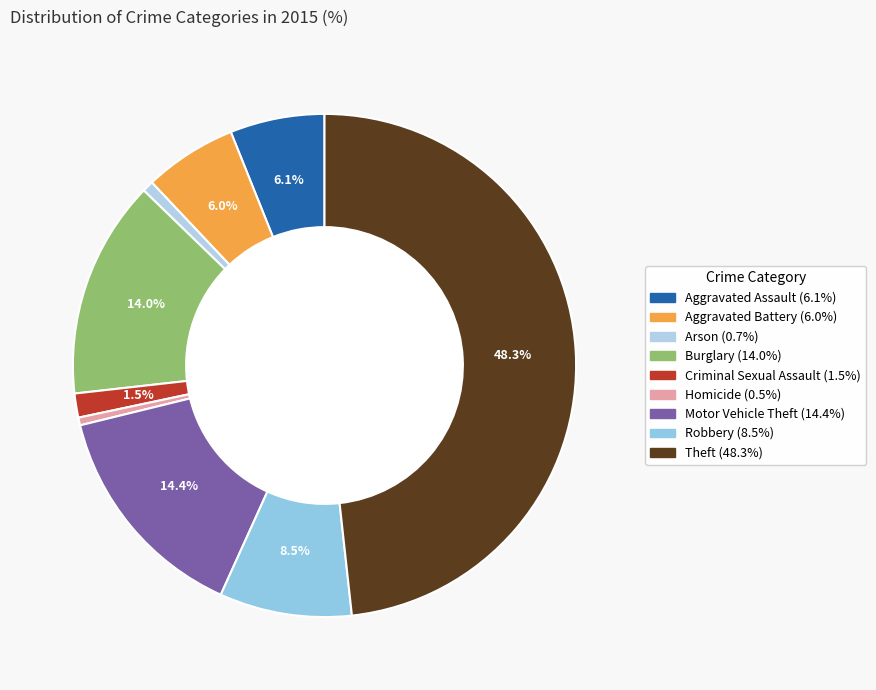

The Homicide slice represents 0% of the pie. True or false?

True